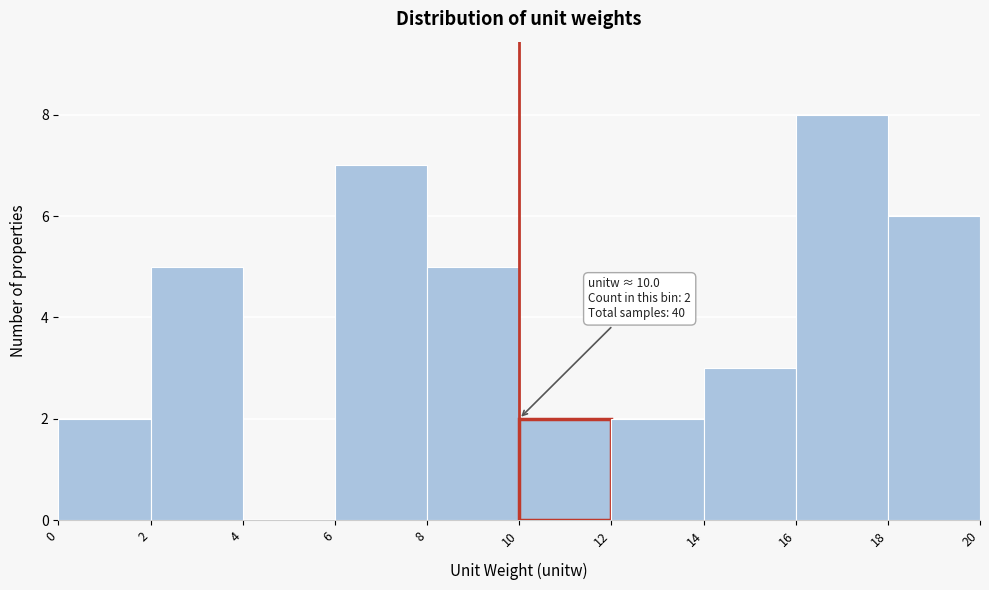

Over which range of the x-axis is the bar tallest?

16 to 18